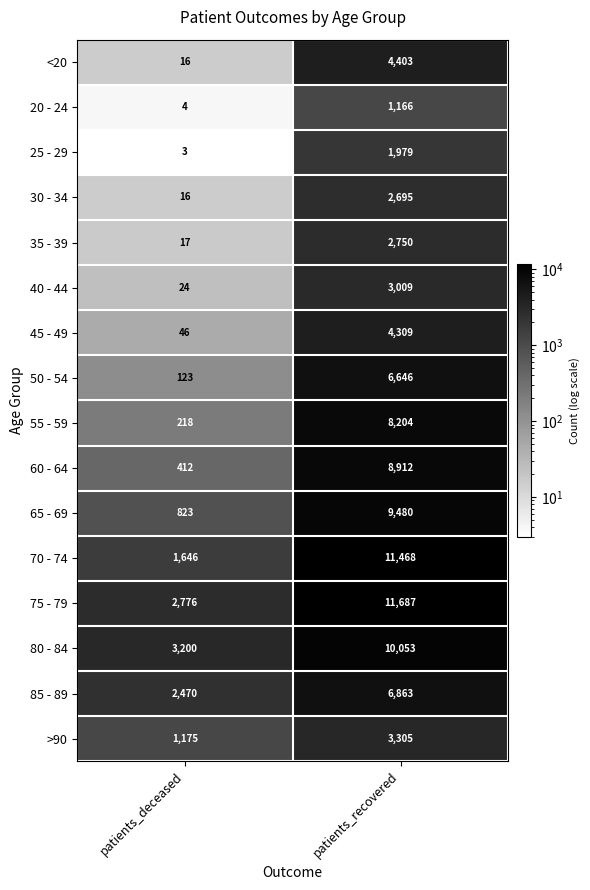

The 40 - 44 series shows 11 at patients_deceased. True or false?

False